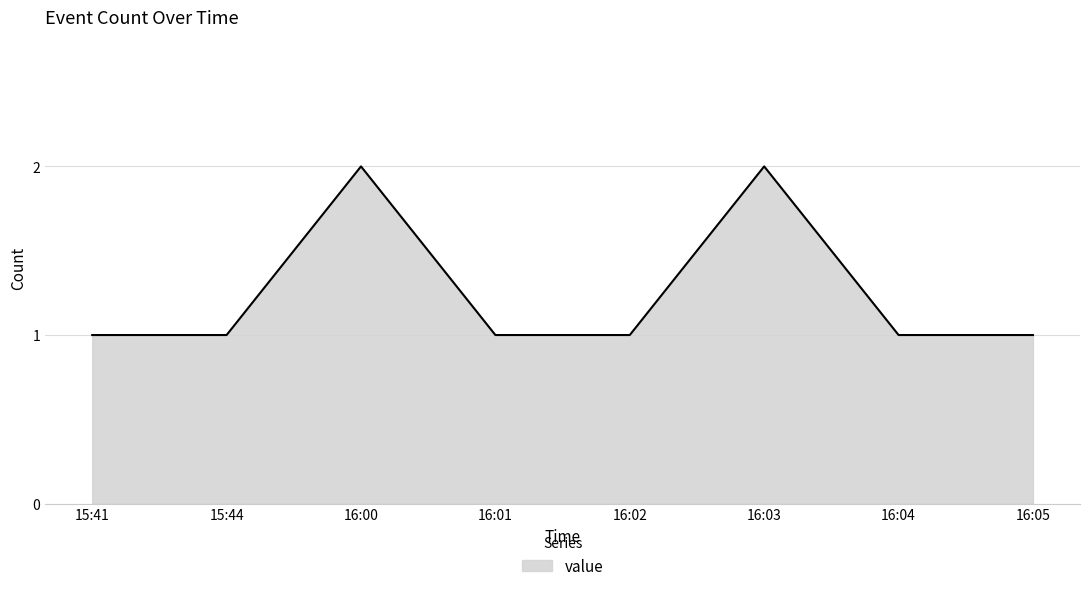

What is the change in value from 16:01 to 16:03?

+1